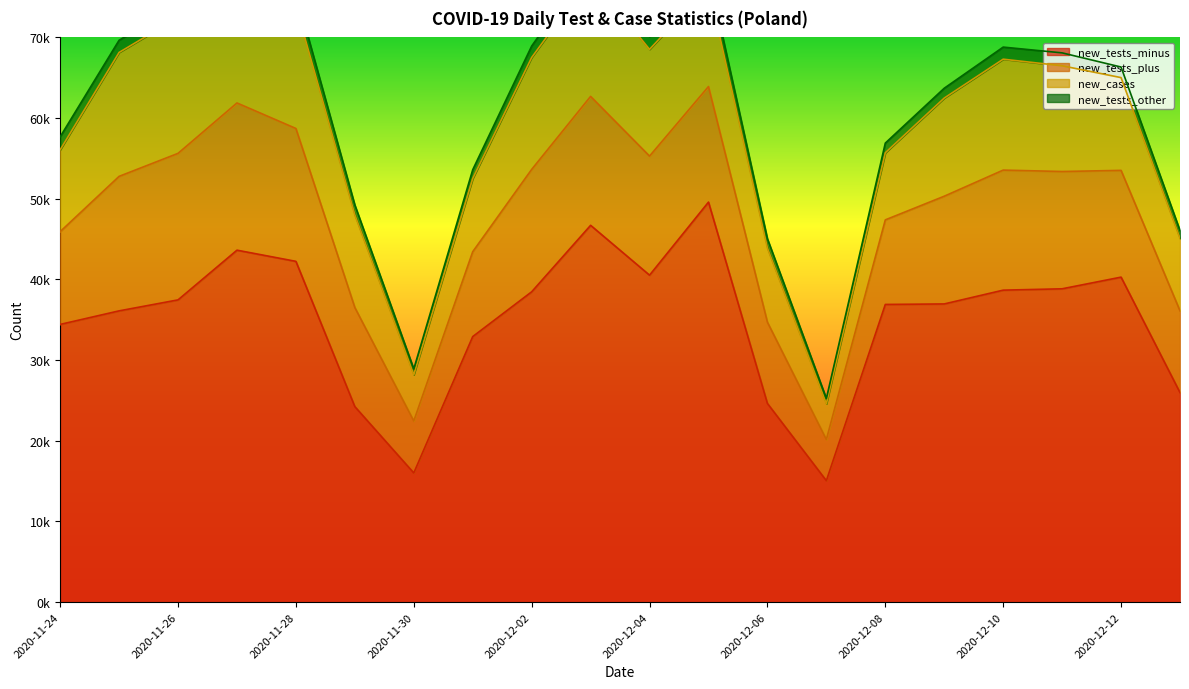

True or false: new_tests_plus has more than 0 points higher than both neighbors.

True